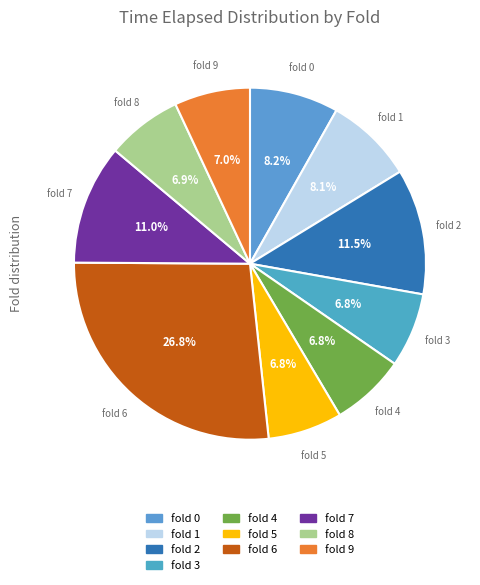

What percentage is NOT represented by fold 6?

73.2%